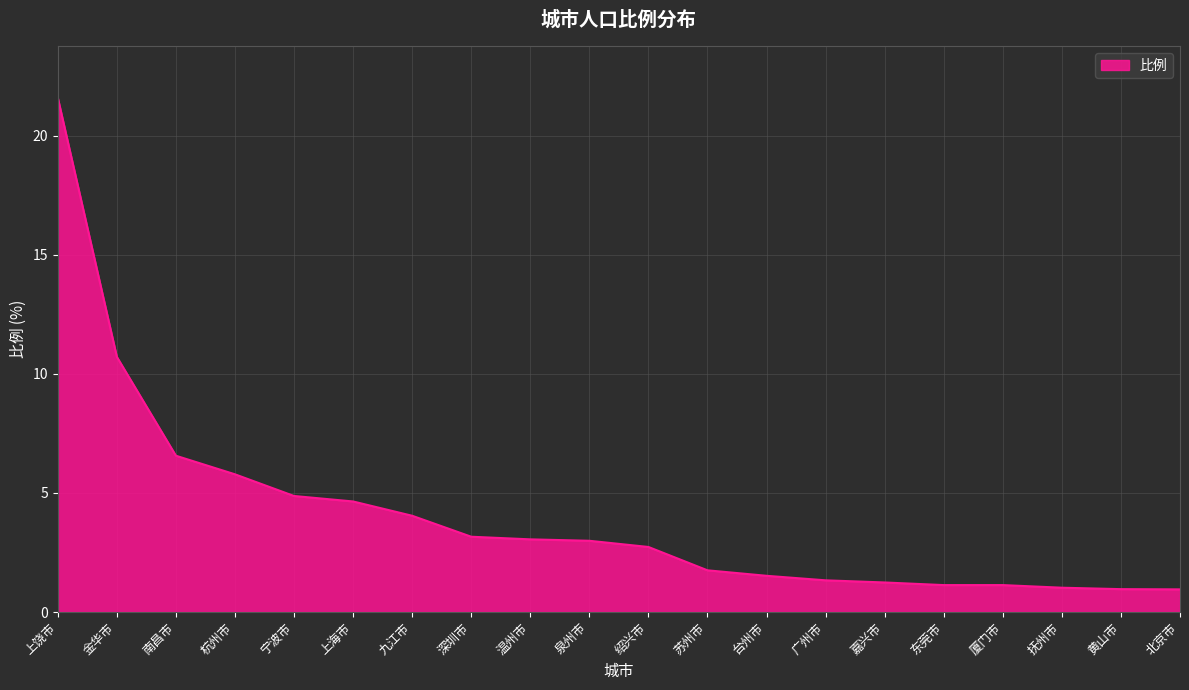

Where is the data nearest to the value 11?

金华市